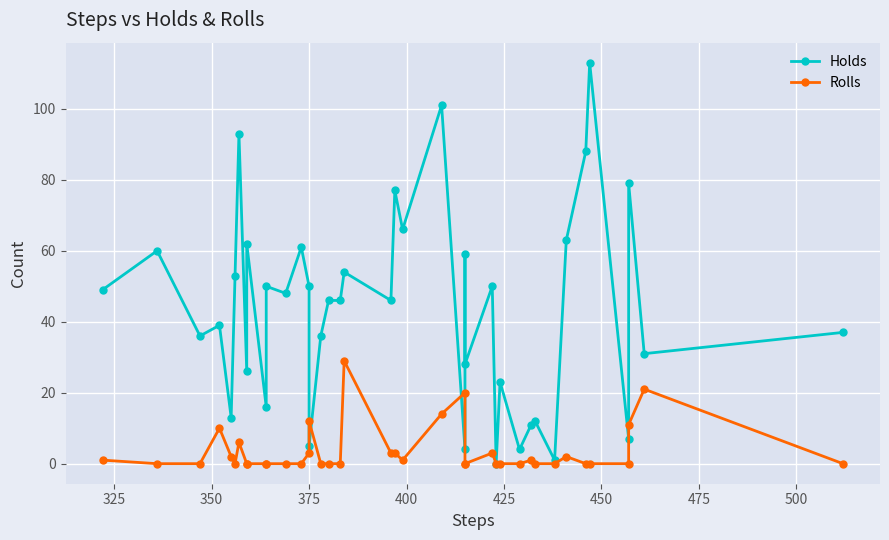

What is the greatest value displayed?

113